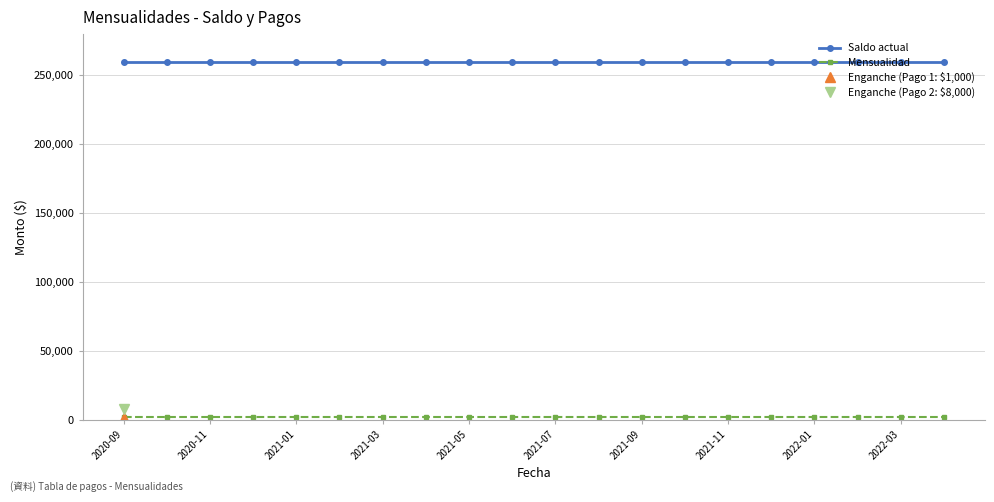

What is the minimum value for Saldo actual?

259920